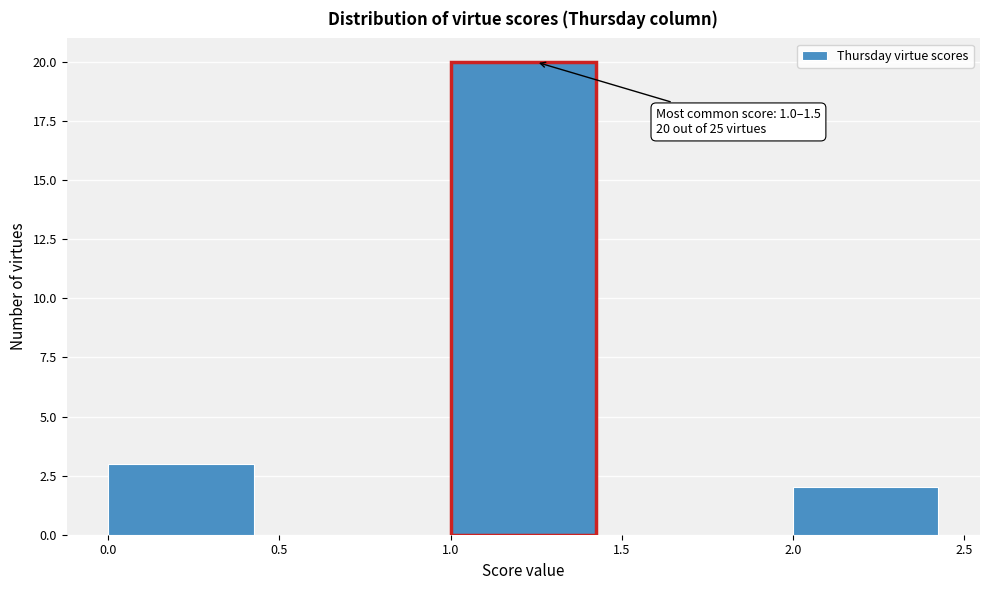

Over which range of the x-axis is the bar tallest?

1.0 to 1.5